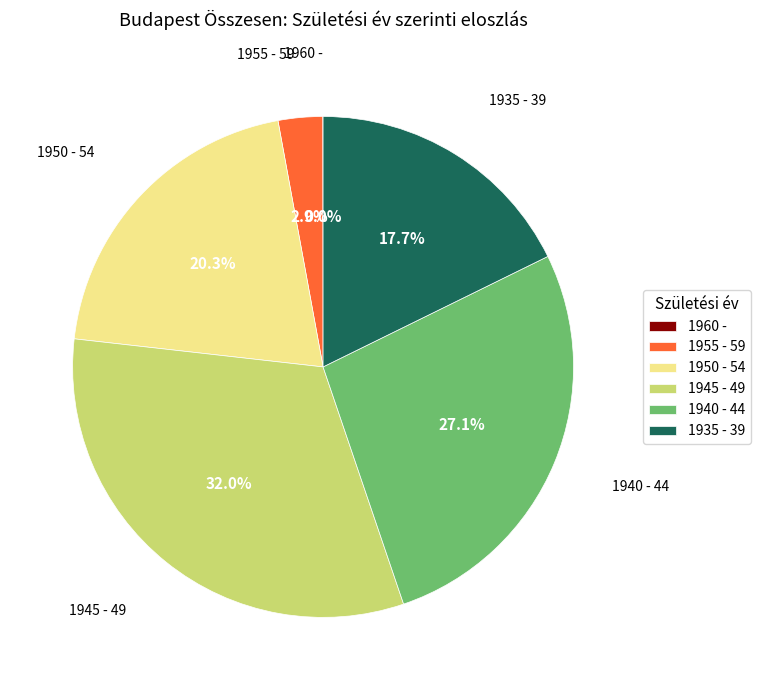

Approximately how many times larger is the value at 1935 - 39 compared to 1945 - 49?

0.6